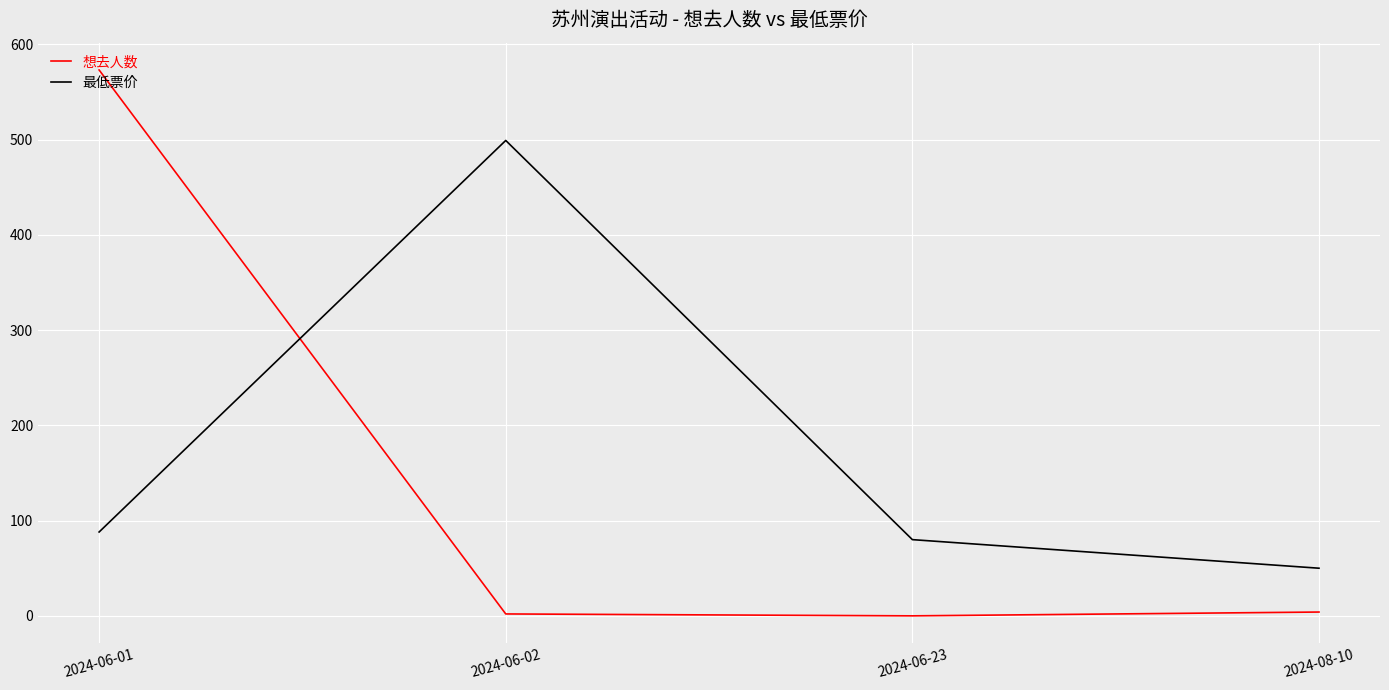

What is the difference between the maximum and minimum values in the 想去人数 series?

573